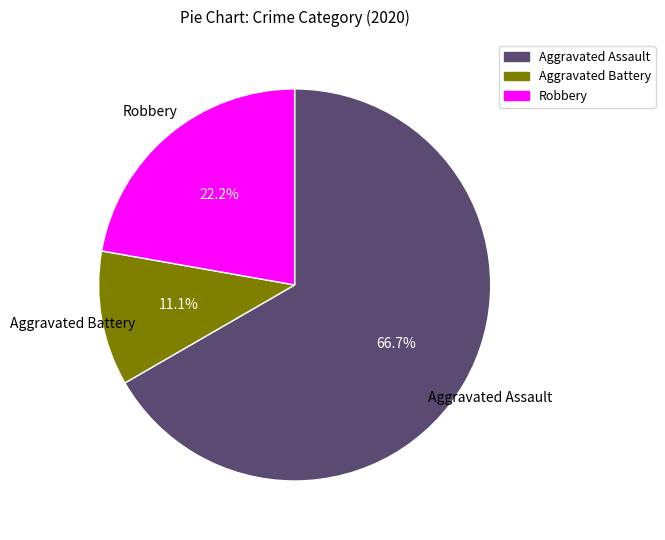

Combined, do Robbery and Aggravated Battery account for over 50%?

No